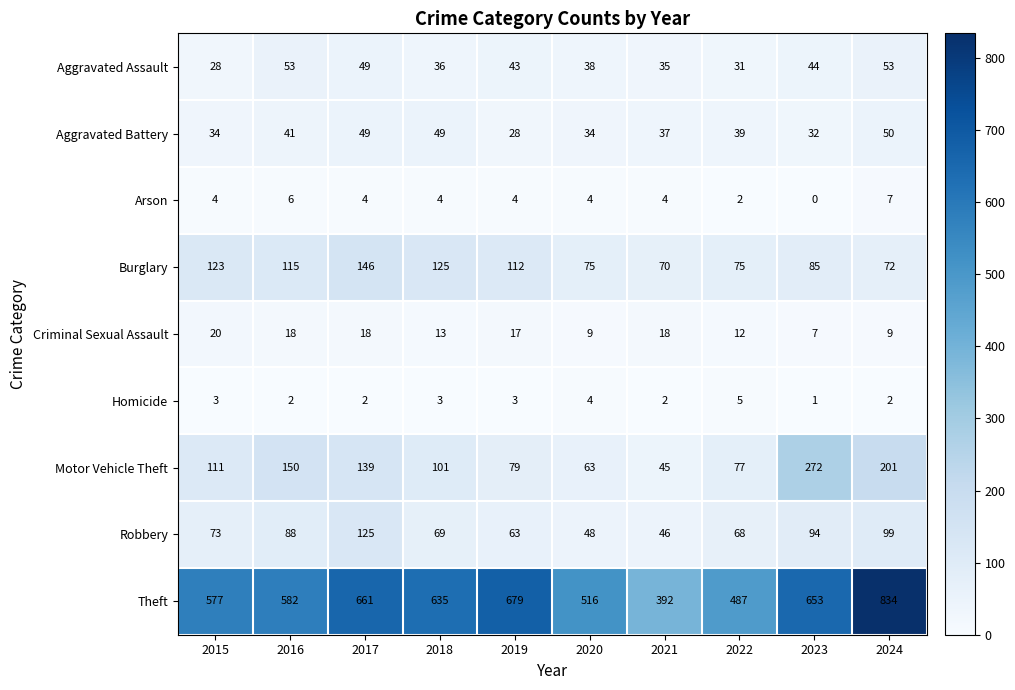

What is the average value of the Criminal Sexual Assault series?

14